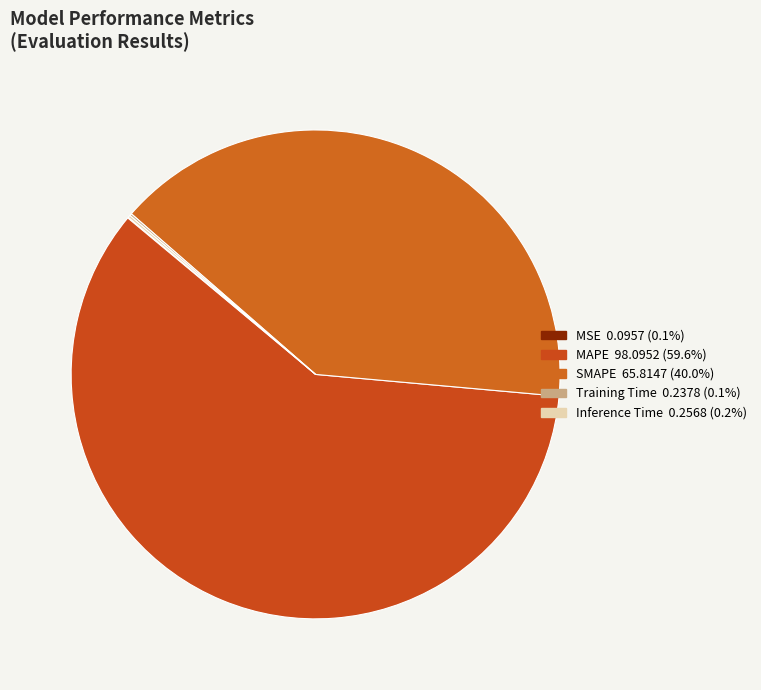

What portion of the pie excludes MAPE?

40.4%